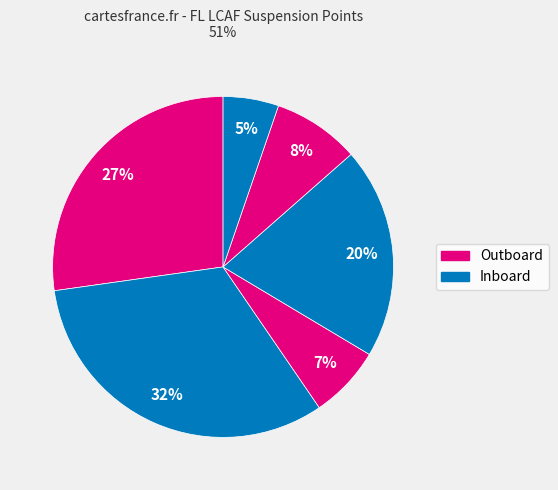

Count the number of slices in the pie.

6